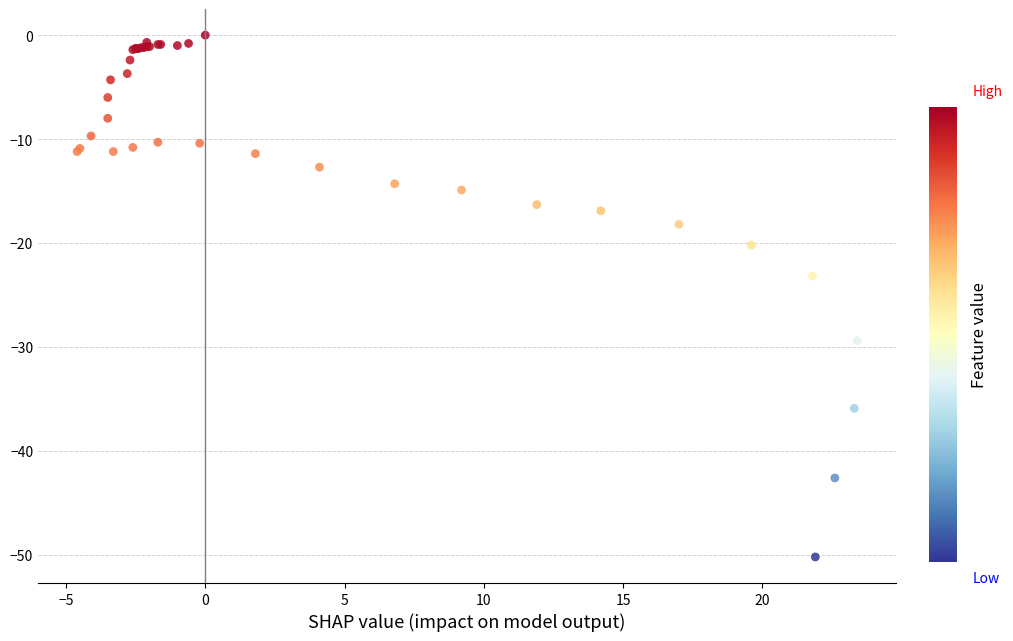

What Y value in the scatter plot is closest to -25?

-23.2